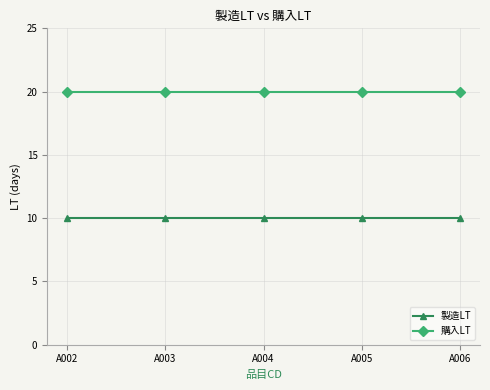

What is the greatest value displayed?

20